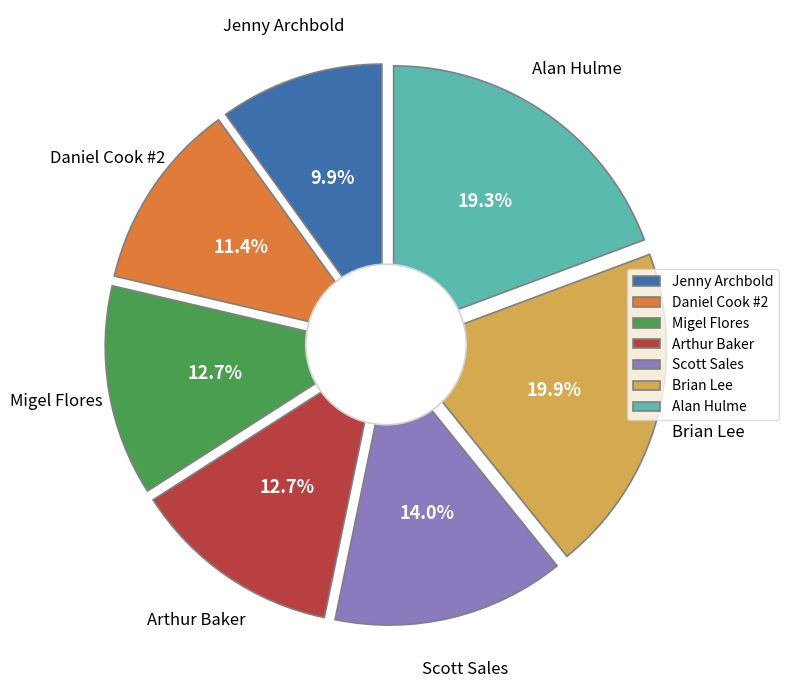

Is there a majority slice in this chart?

No